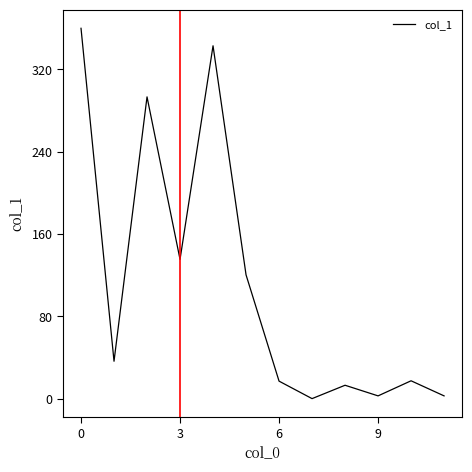

What is the difference between the maximum and minimum values?

360.0